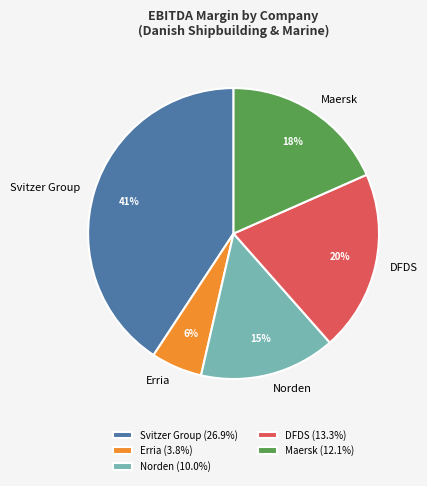

How many slices are in this pie chart?

5